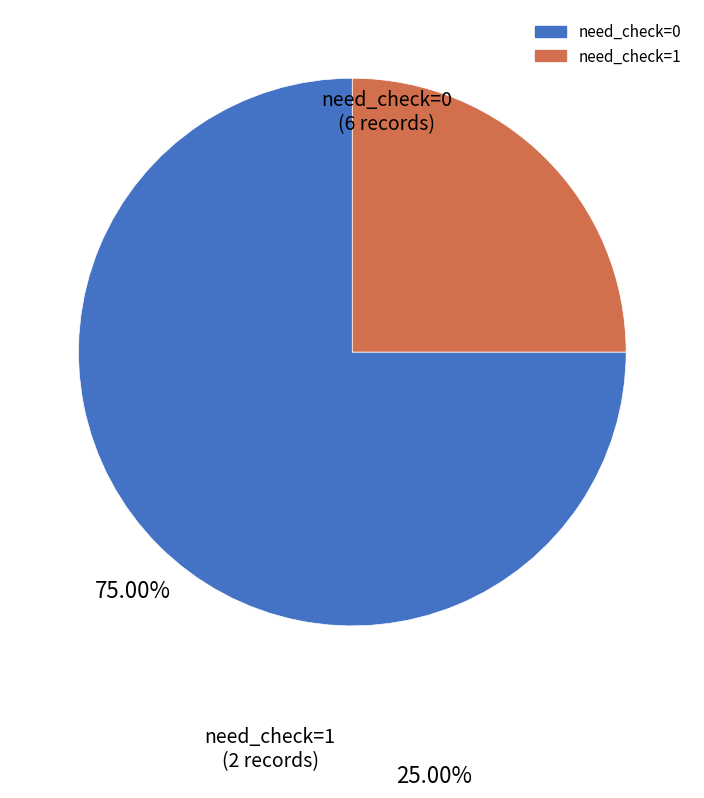

Rank the categories by value from lowest to highest.

need_check=1, need_check=0